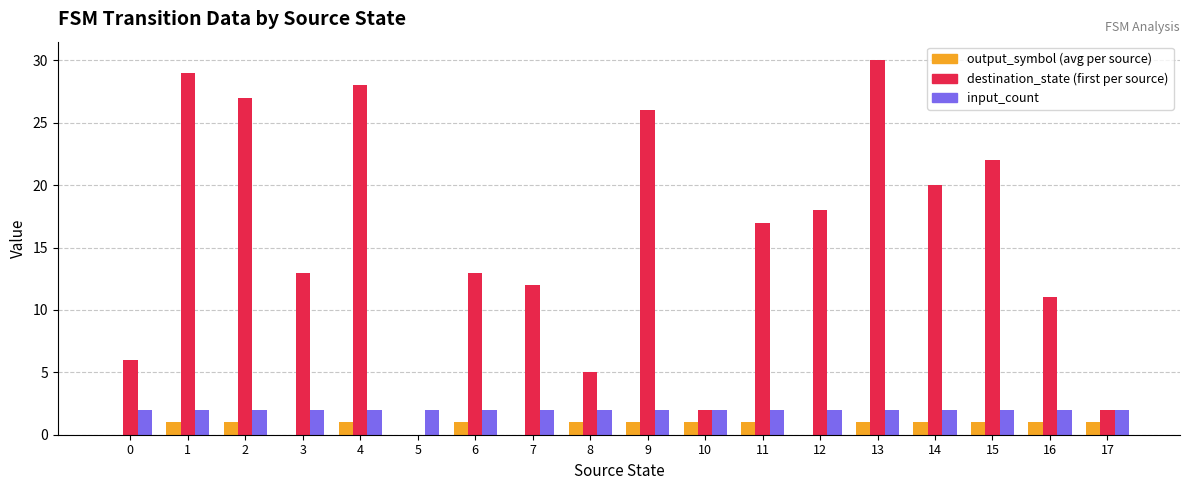

Which series changed the most between 4 and 5?

destination_state (first per source)